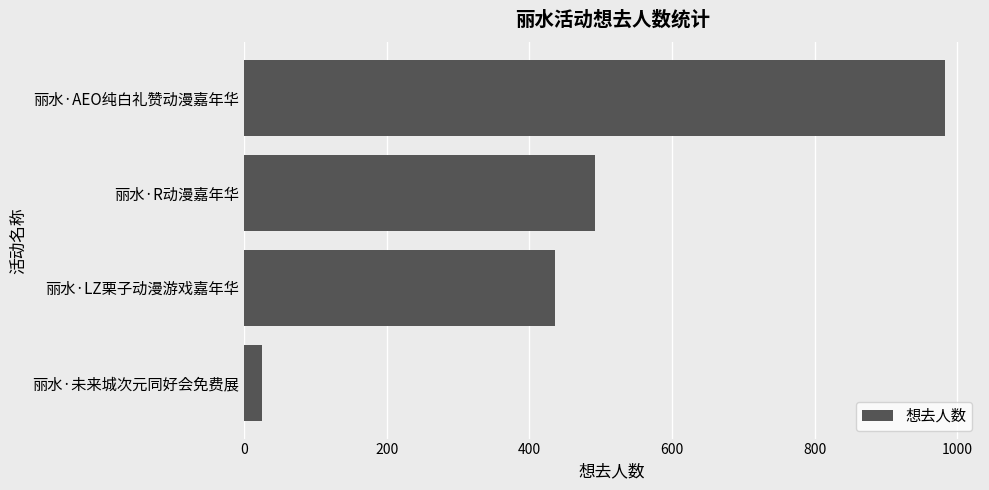

At which label is the value closest to 504?

丽水·R动漫嘉年华